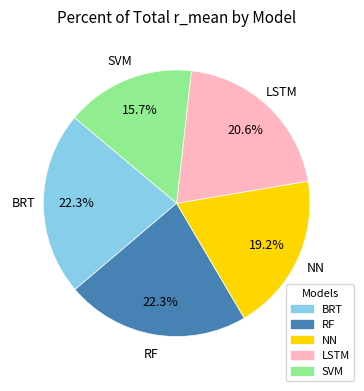

How many segments does this pie chart have?

5